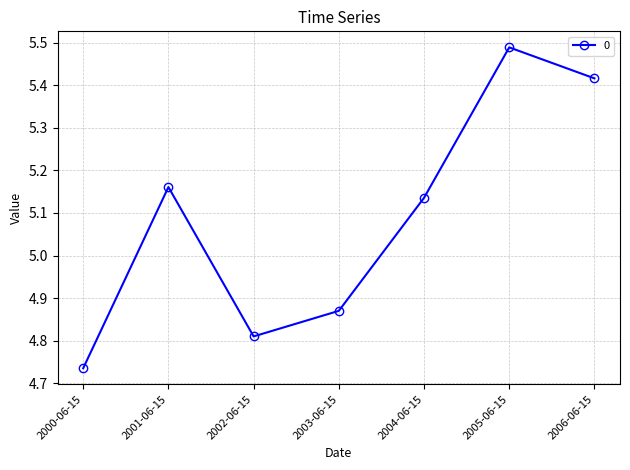

How many interior local valleys (lower than both neighbors) does the data have?

1